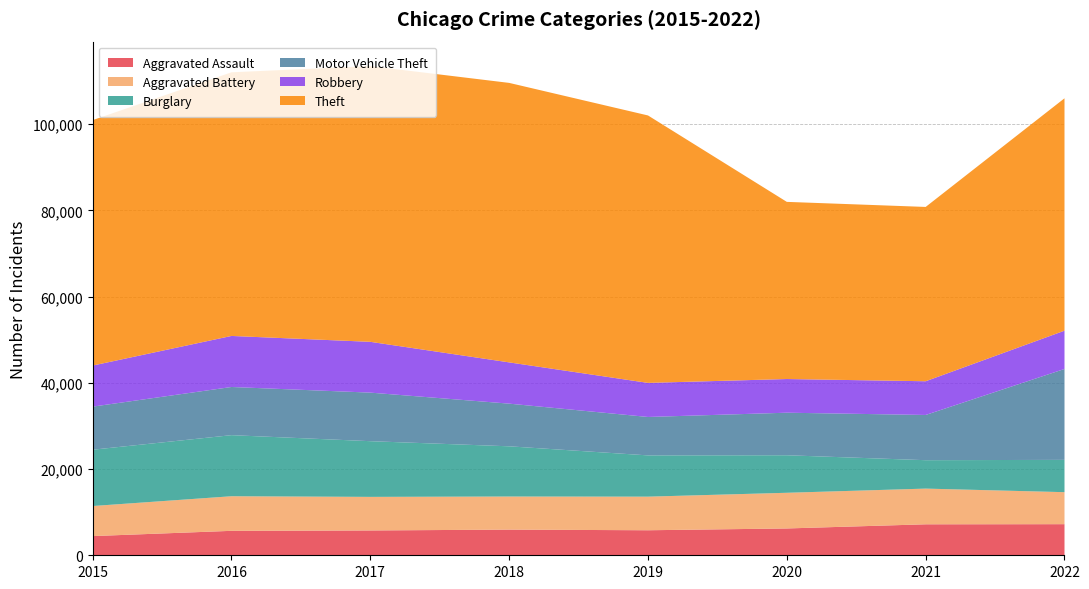

Reading right to left, transcribe all the data shown in this chart.

Aggravated Assault: 7215	7186	6221	5805	5953	5759	5671	4450
Aggravated Battery: 7425	8281	8277	7795	7678	7788	8025	6976
Burglary: 7494	6592	8706	9573	11648	12921	14170	13062
Motor Vehicle Theft: 21087	10490	9869	8912	9897	11264	11174	9995
Robbery: 8879	7822	7814	7904	9571	11784	11841	9526
Theft: 53912	40438	41096	62042	64837	63964	61158	56940